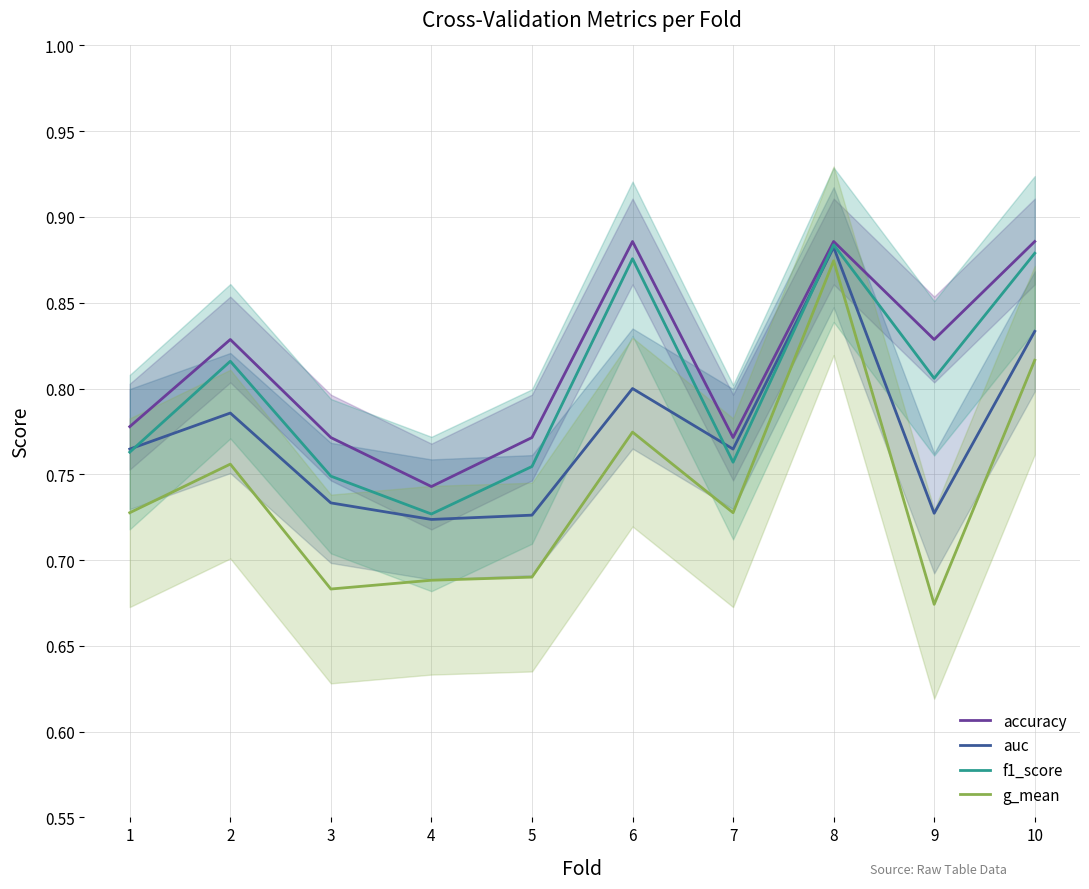

How many lines are shown in the chart?

4